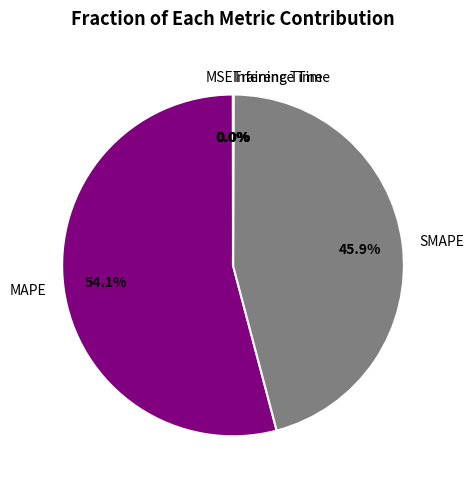

Is there any slice that represents more than half of the pie?

Yes